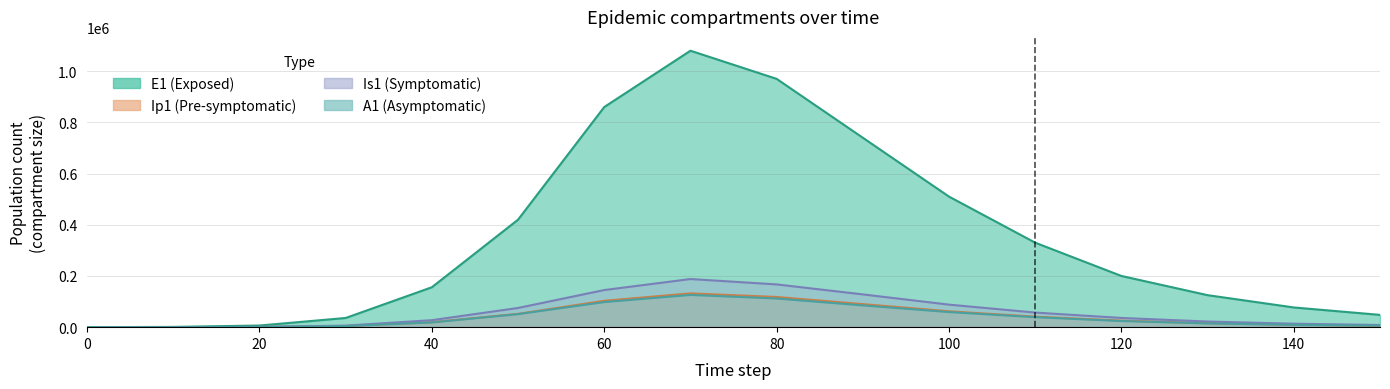

Reading left to right, transcribe all the data shown in this chart.

E1: 0.0	117.8	735.2	4147.6	18376.8	51000.0	98000.0	126000.0	112000.0	85000.0	59000.0	39000.0	24000.0	14500.0	9000.0	5600.0
Ip1: 5.0	170.1	1080.7	6108.5	27298.6	75000.0	145000.0	188000.0	167000.0	128000.0	88000.0	57000.0	36000.0	22000.0	13500.0	8500.0
Is1: 0.0	130.3	796.0	4480.8	19670.8	52000.0	103000.0	132000.0	118000.0	90000.0	62000.0	41000.0	25500.0	15700.0	9700.0	6000.0
A1: 0.0	1068.2	6392.8	35899.8	155934.5	420000.0	860000.0	1080000.0	970000.0	740000.0	510000.0	330000.0	200000.0	125000.0	77000.0	48000.0